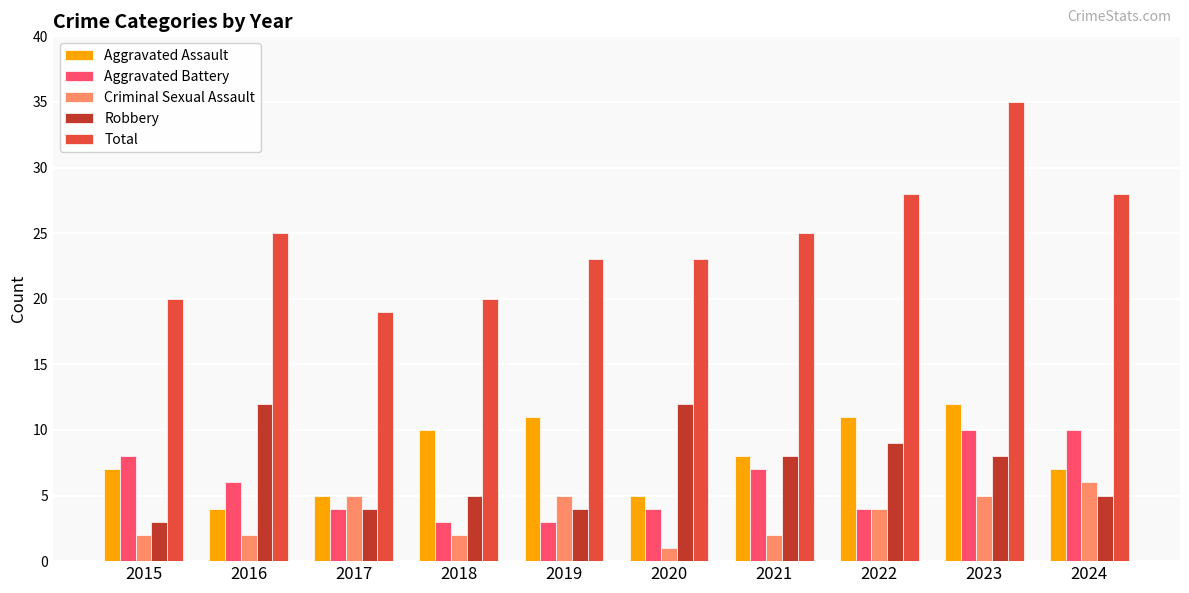

Read the Aggravated Battery value at 2023.

10